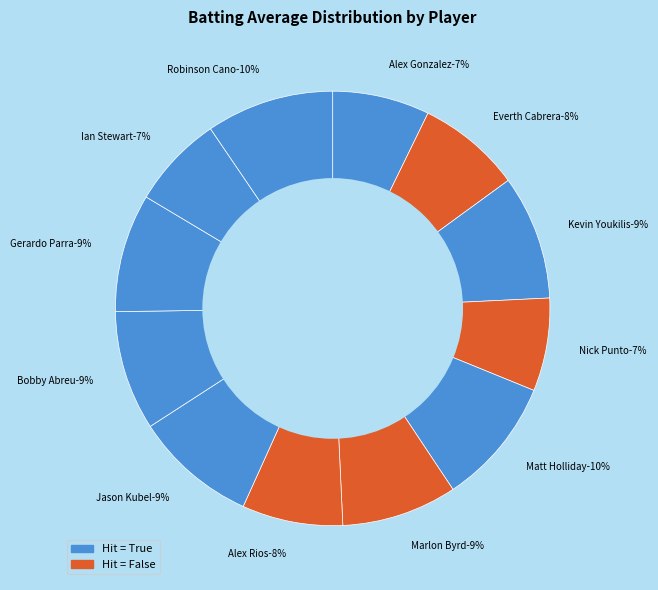

How many segments does this pie chart have?

12